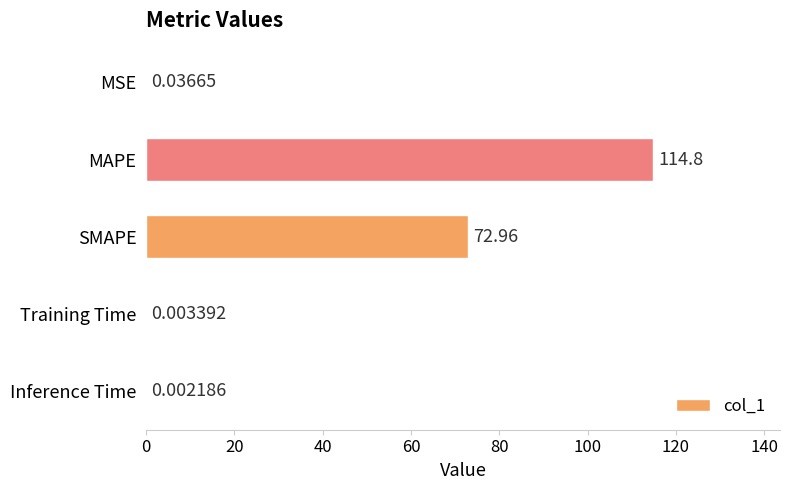

What is the sum of the values at Inference Time and MAPE?

114.9